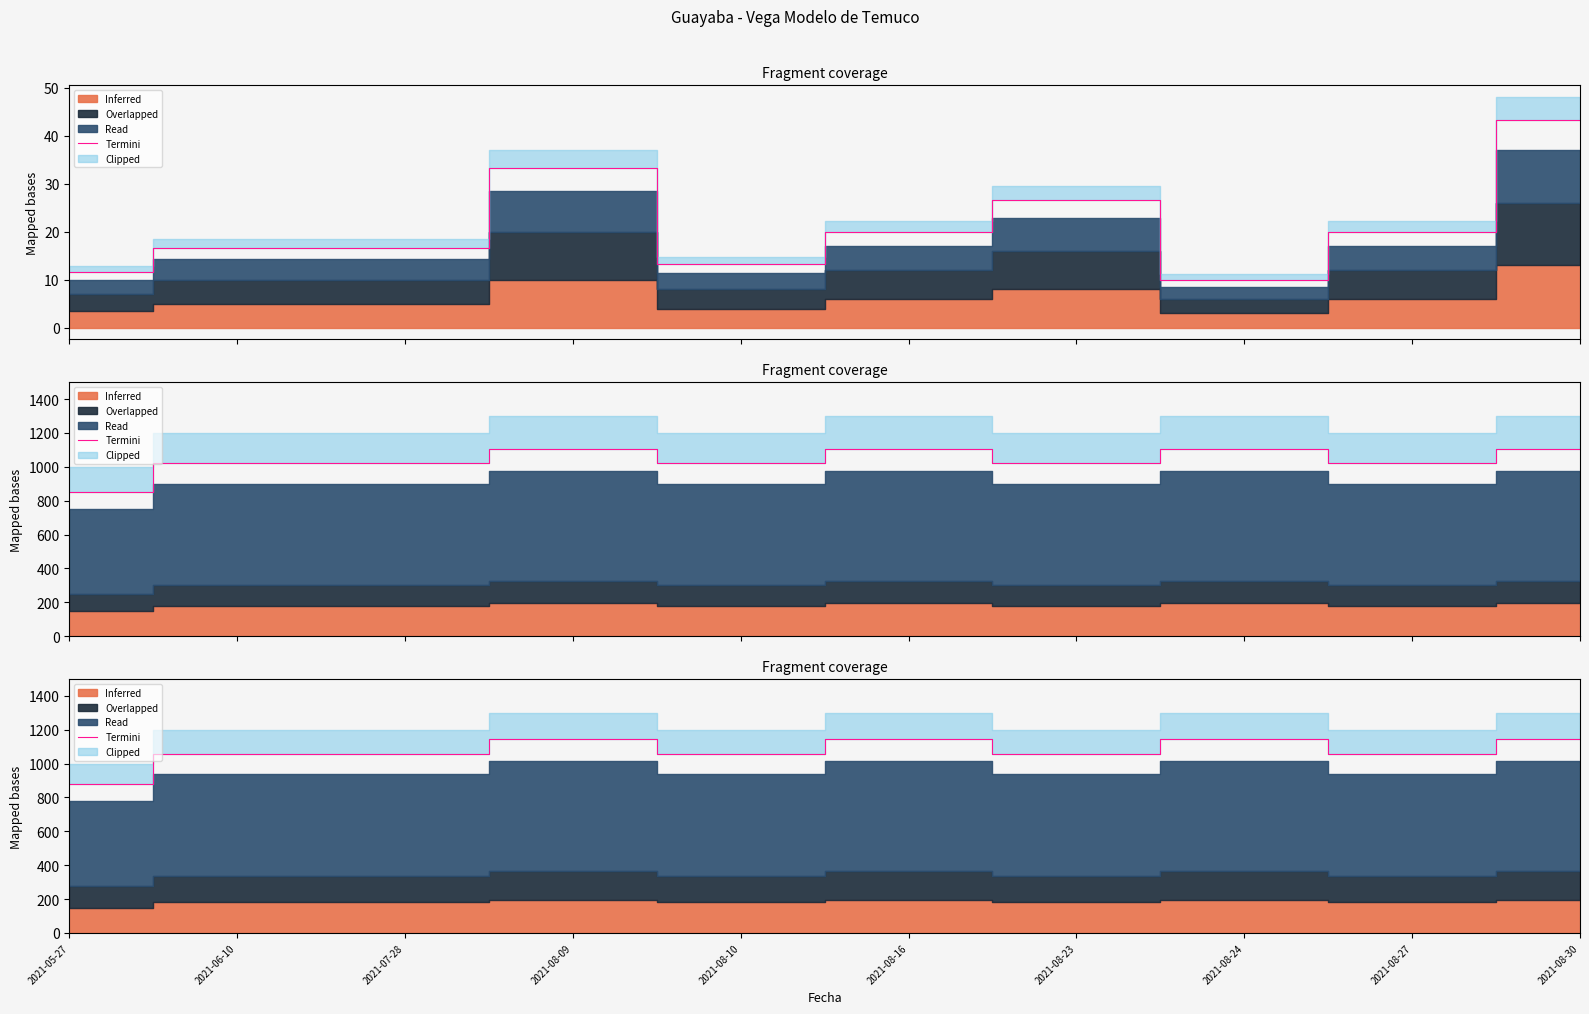

Count the values in the range 1056 to 1144.

9